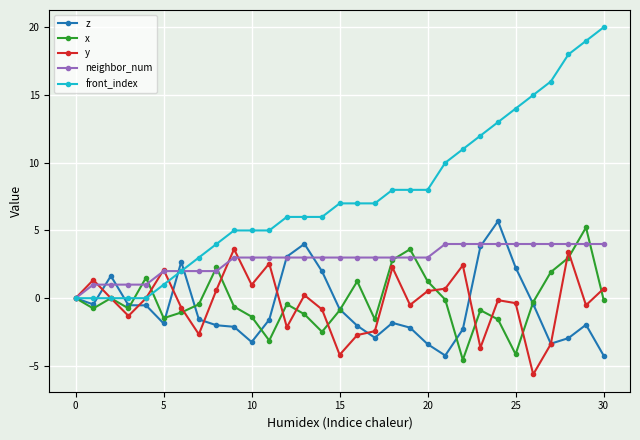

Does the chart display data point markers on the line(s)?

Yes